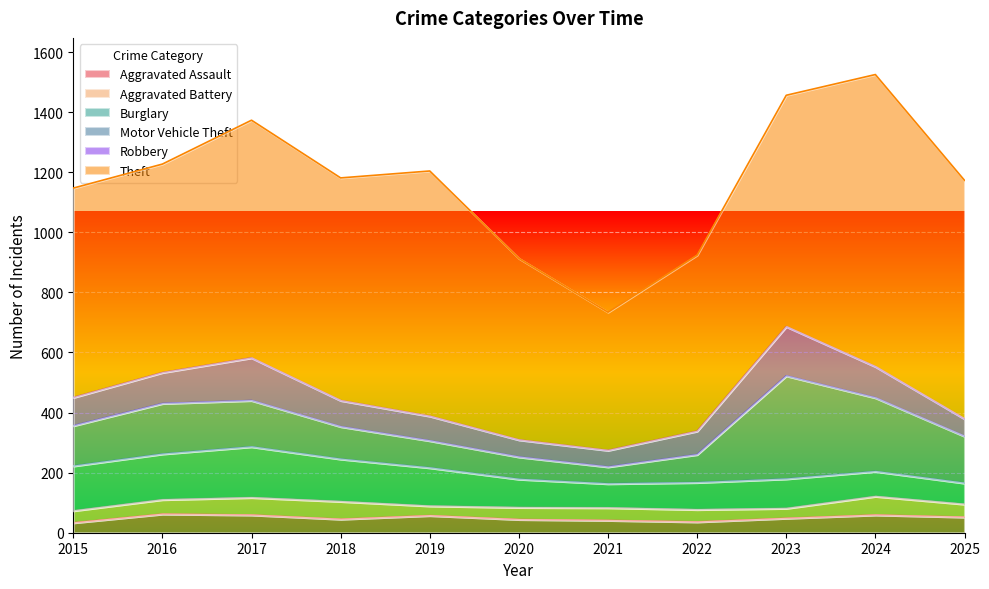

Which series has the largest total across all categories?

Theft